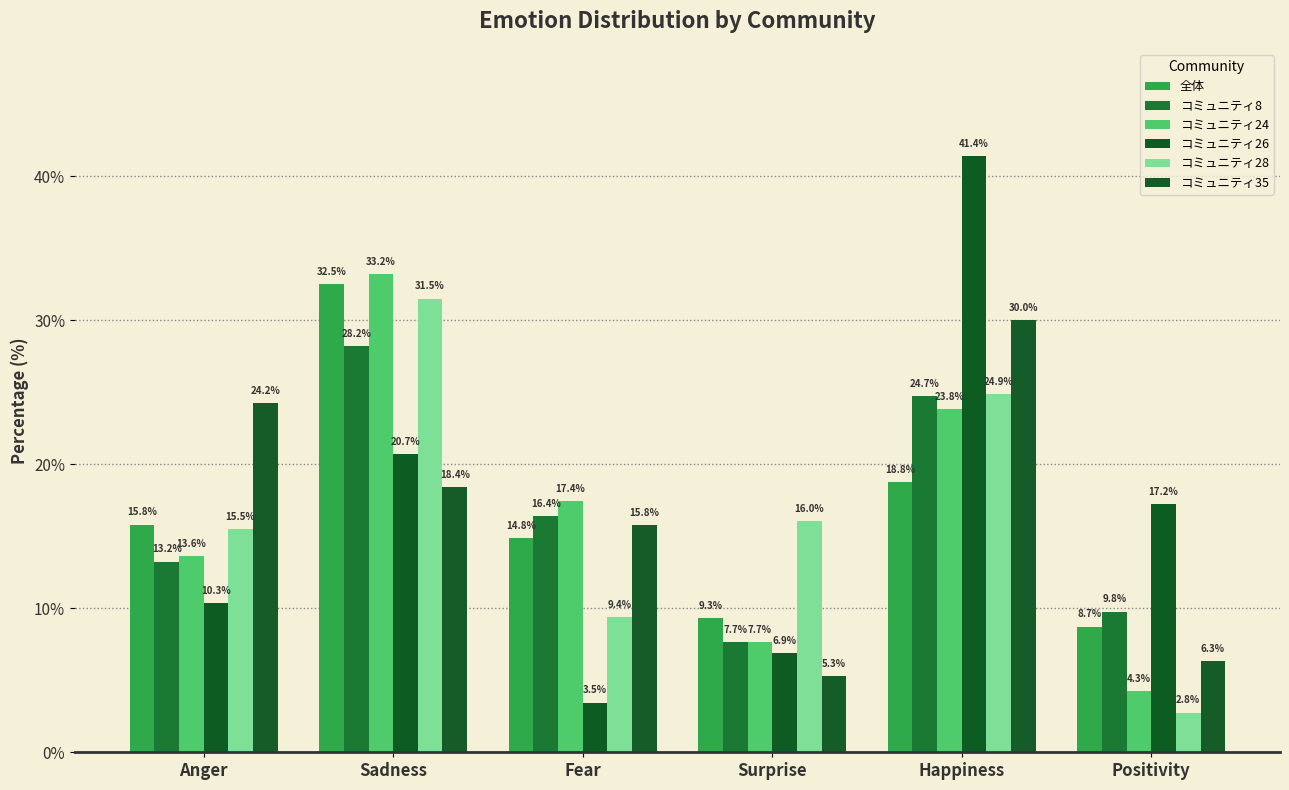

What is the label of the 4th bar from the left?

Surprise